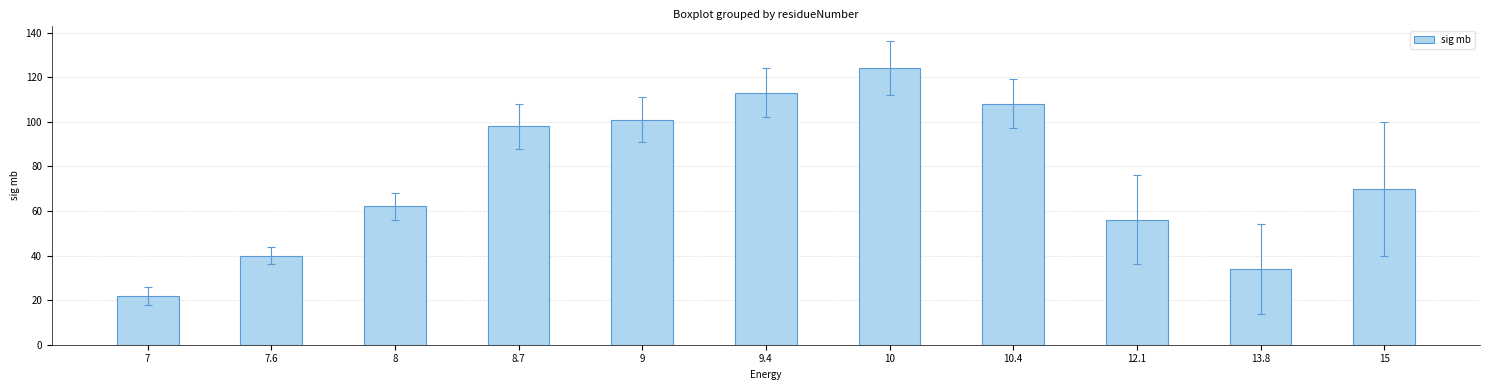

Reading left to right, transcribe all the data shown in this chart.

22	40	62	98	101	113	124	108	56	34	70